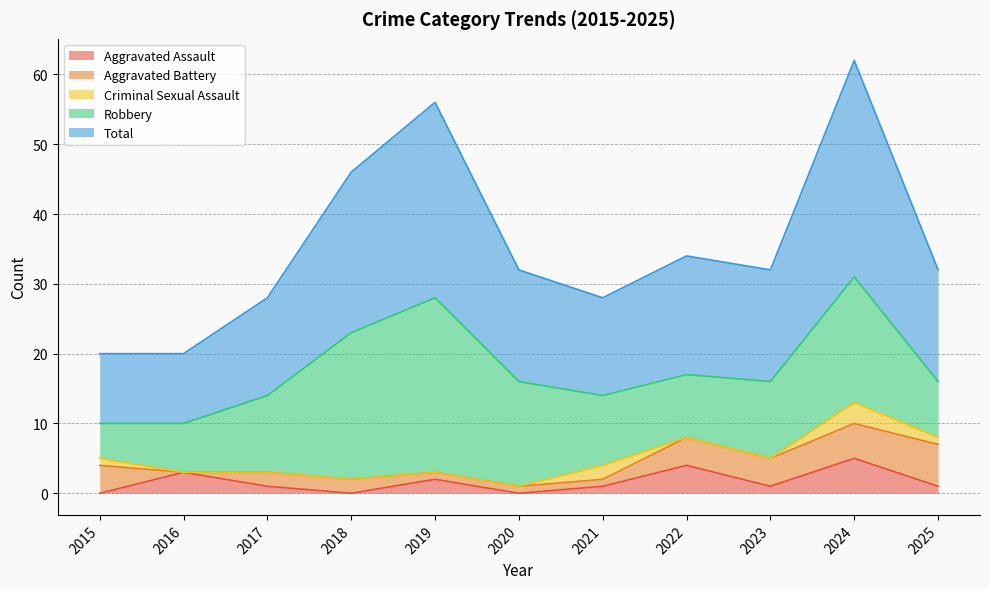

Which category has the highest value across all series?

2024